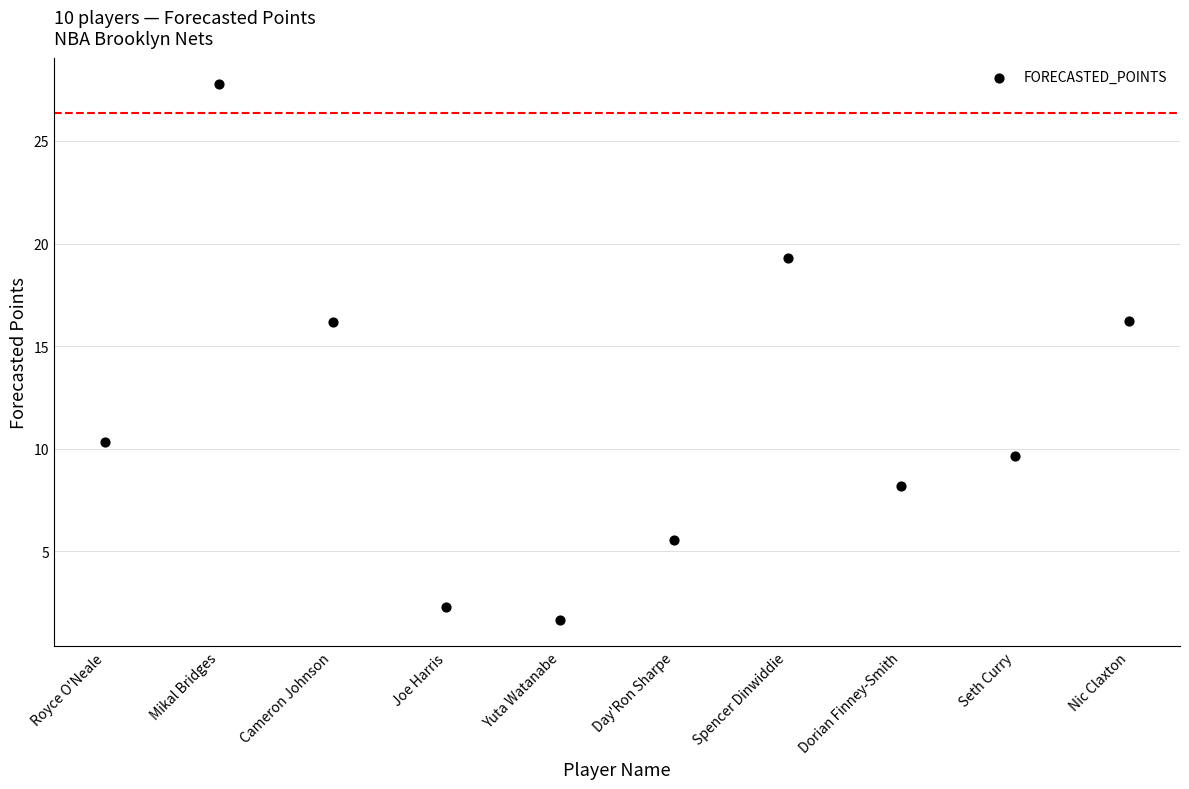

What is the range of Y values (max minus min)?

26.1